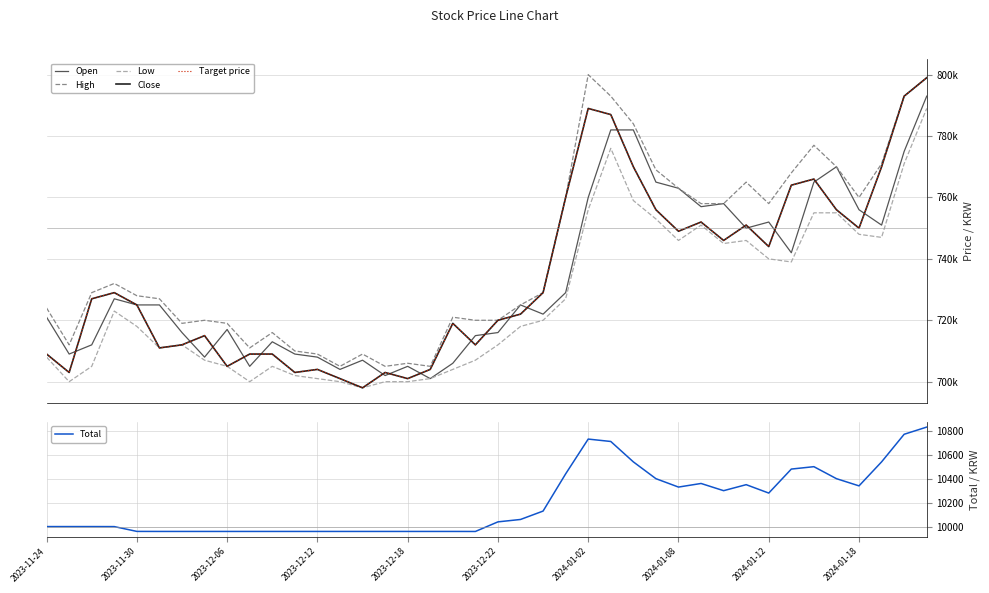

What is the lowest value of the Total series?

9959.2